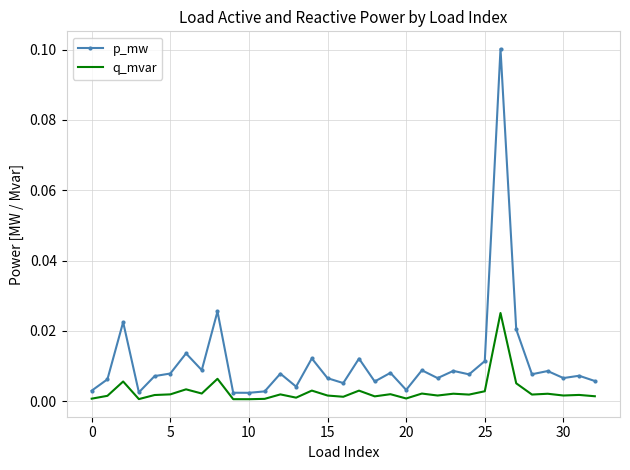

Rank the series by their average value, from highest to lowest.

p_mw, q_mvar